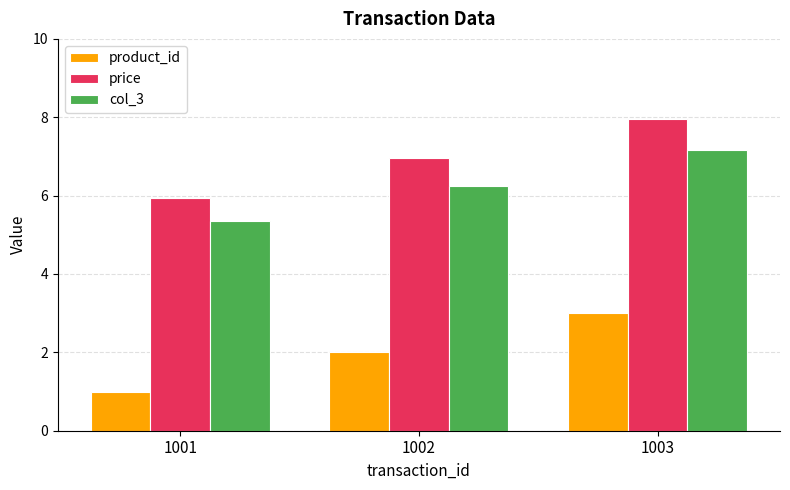

What is the difference between the maximum and second lowest values in the product_id series?

1.0